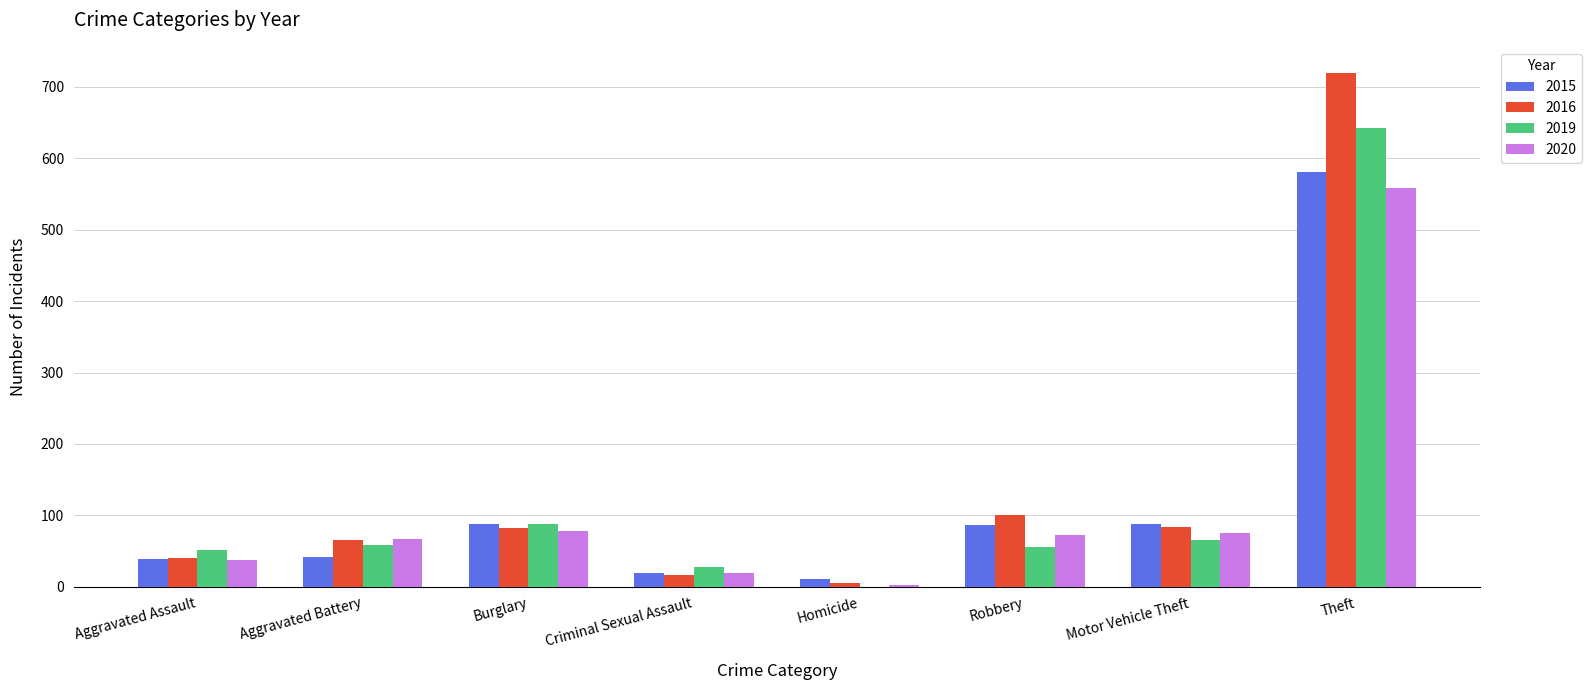

Does the chart contain stacked bars?

No